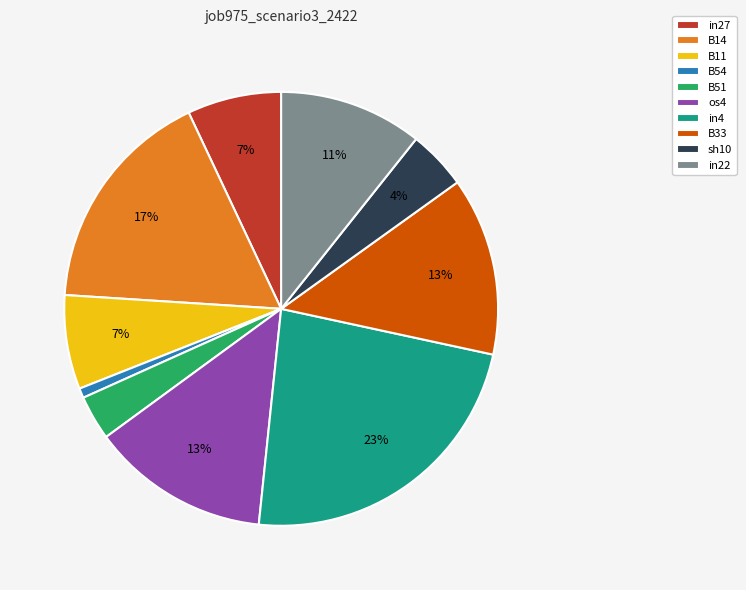

Which slice is the smallest?

B54